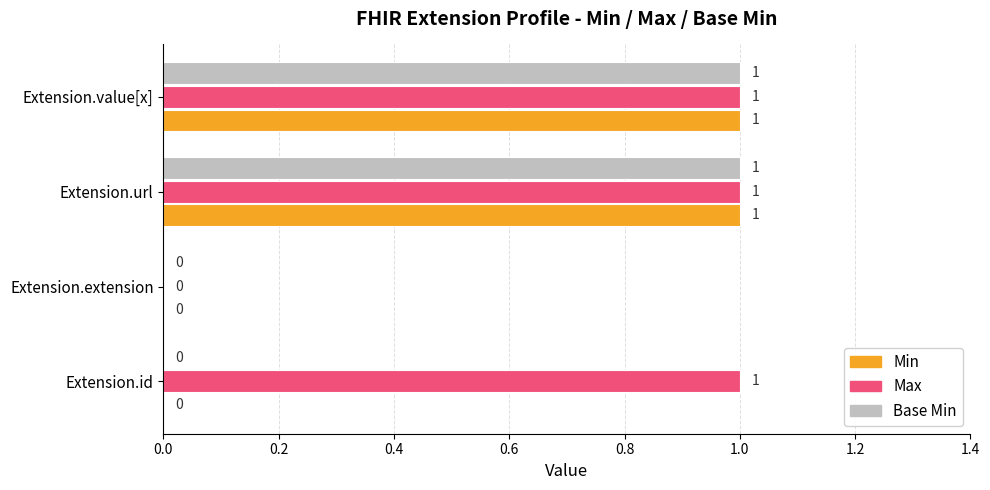

The Min series shows 2 at Extension.url. True or false?

False